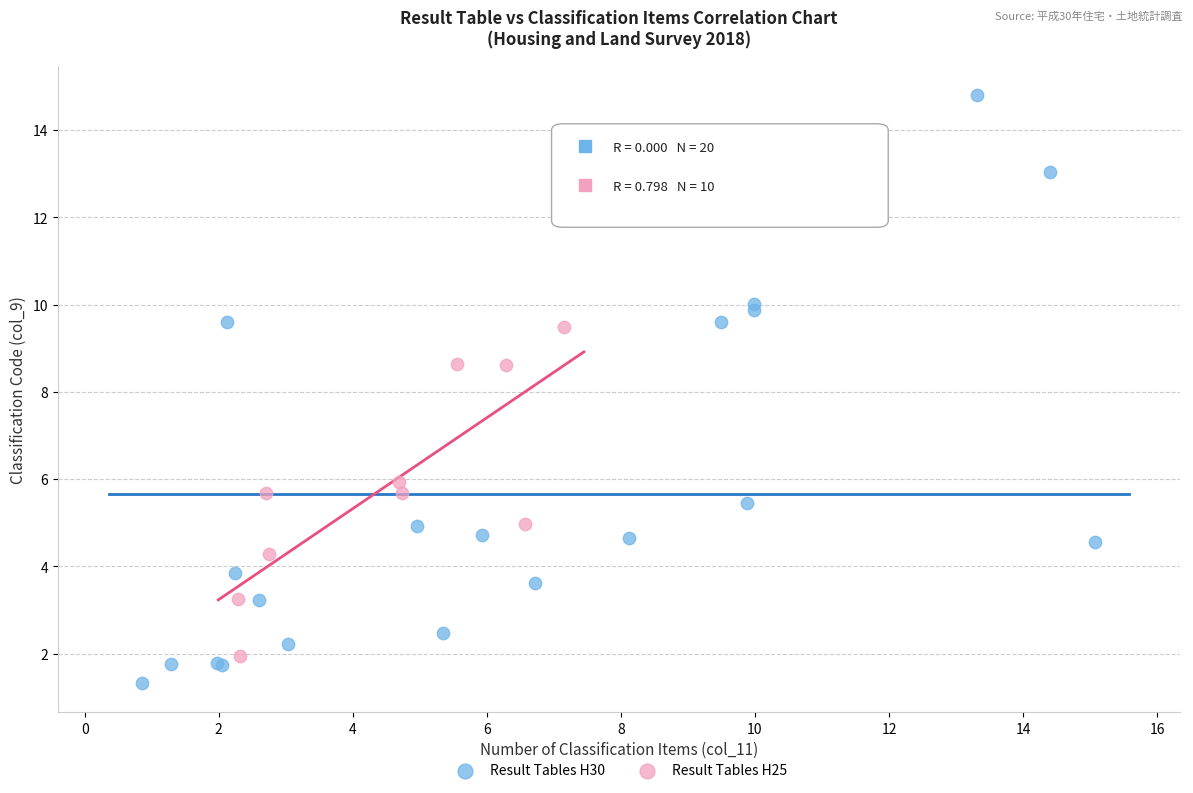

Which series has the largest Y range (max minus min)?

Result Tables H30